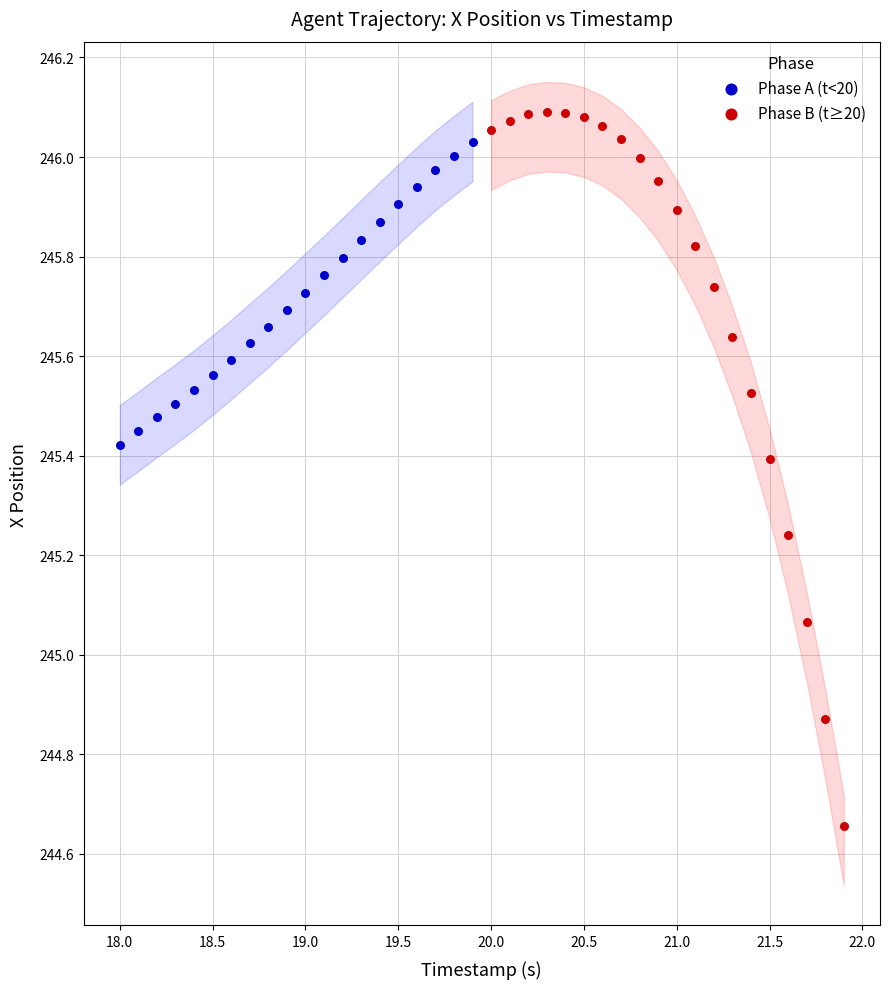

What are all the series names shown in the legend?

Phase A (t<20), Phase B (t≥20)